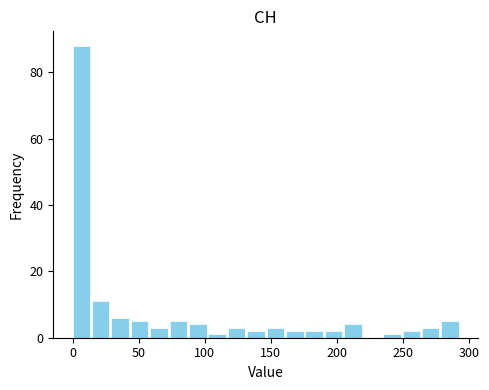

Around what value on the x-axis is the tallest bar? Give the approximate position of its centre, as read against the axis.

5